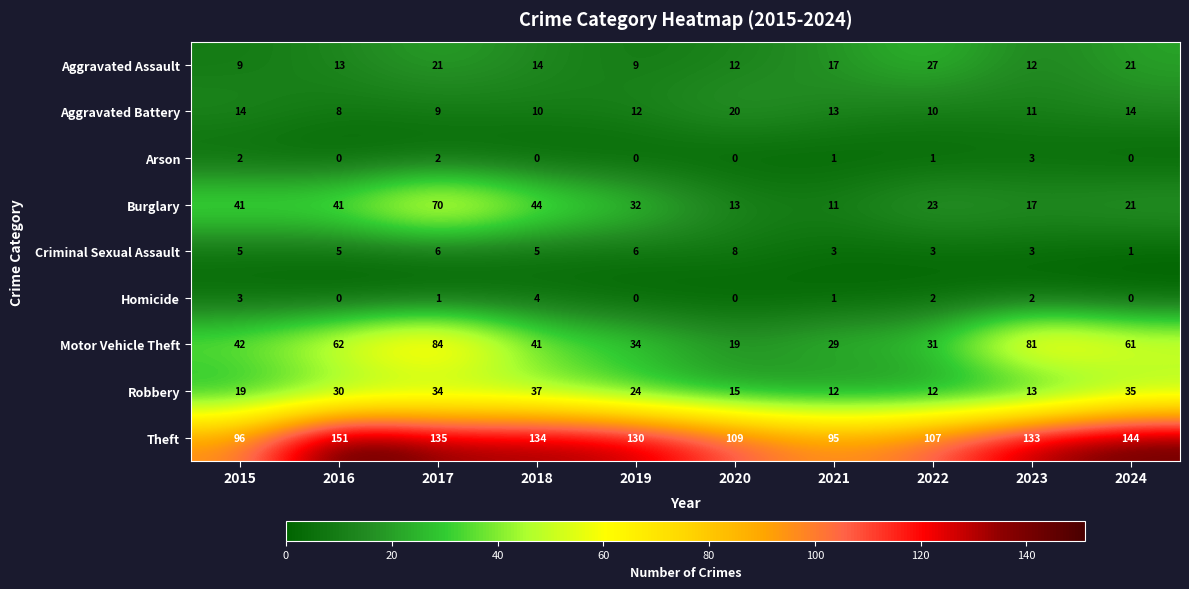

What is the difference between the maximum and minimum values in the Homicide series?

4